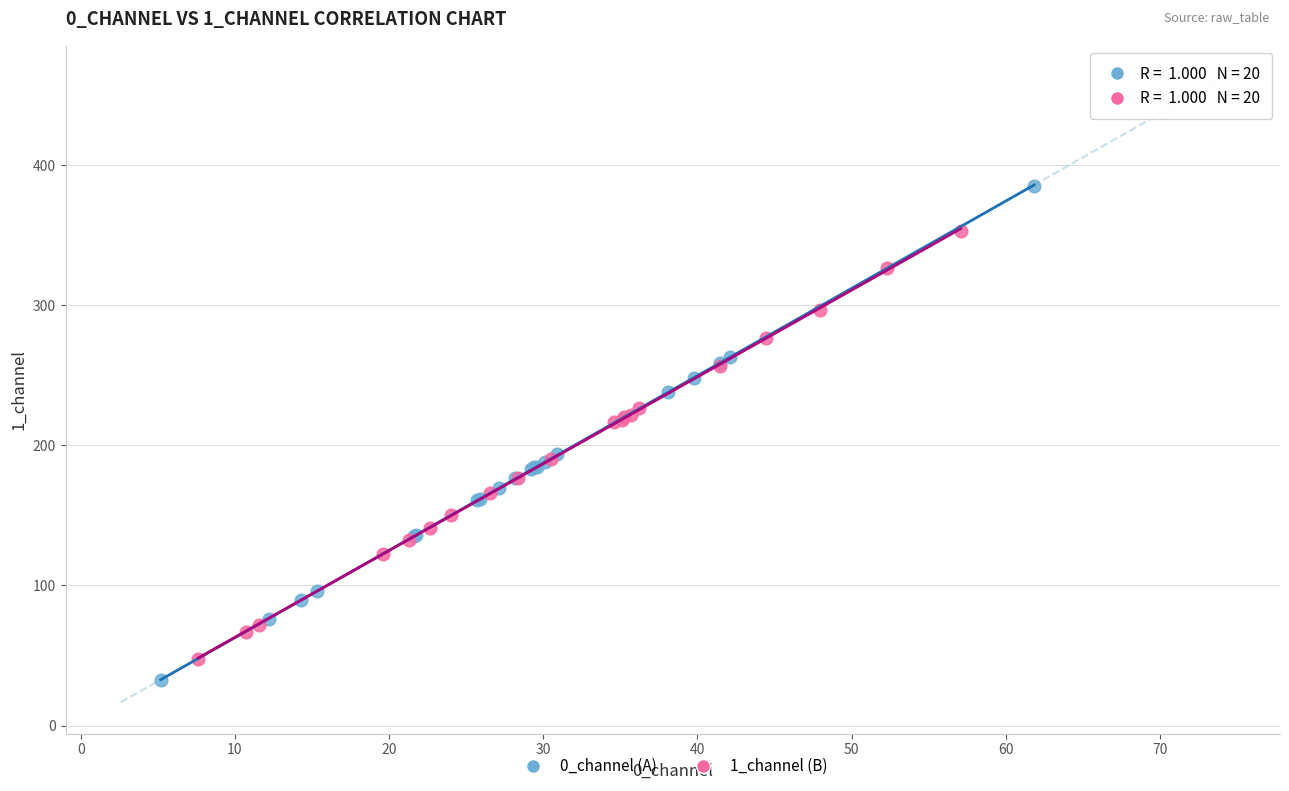

Which series contains the highest Y value?

0_channel (A)